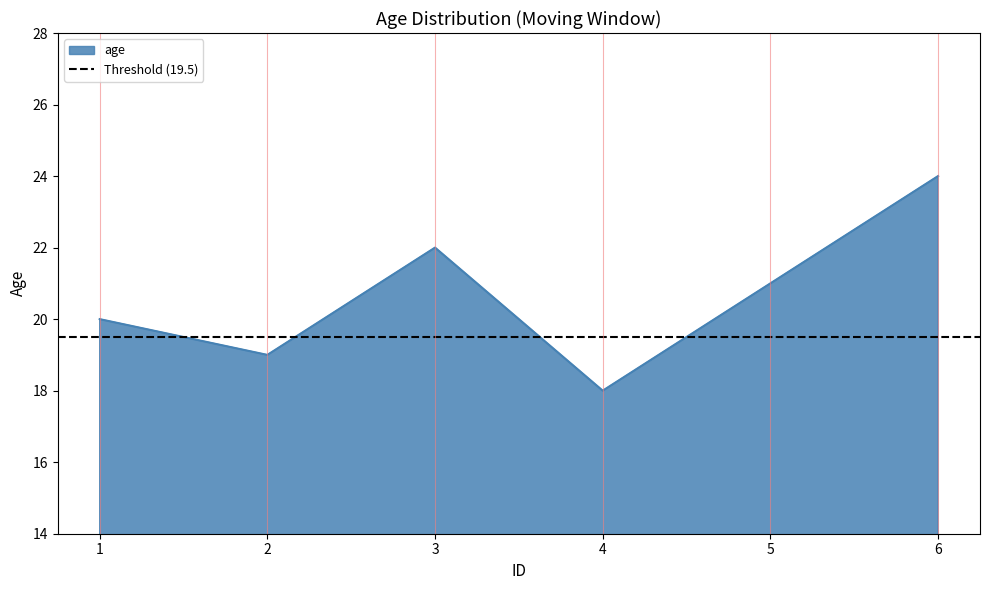

What is the value of the 6th point from the left?

24